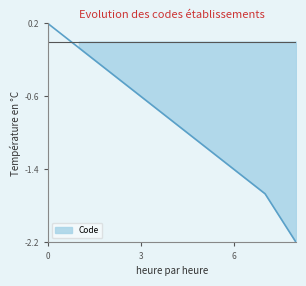

What is the change in value from 1 to 7?

-1.6